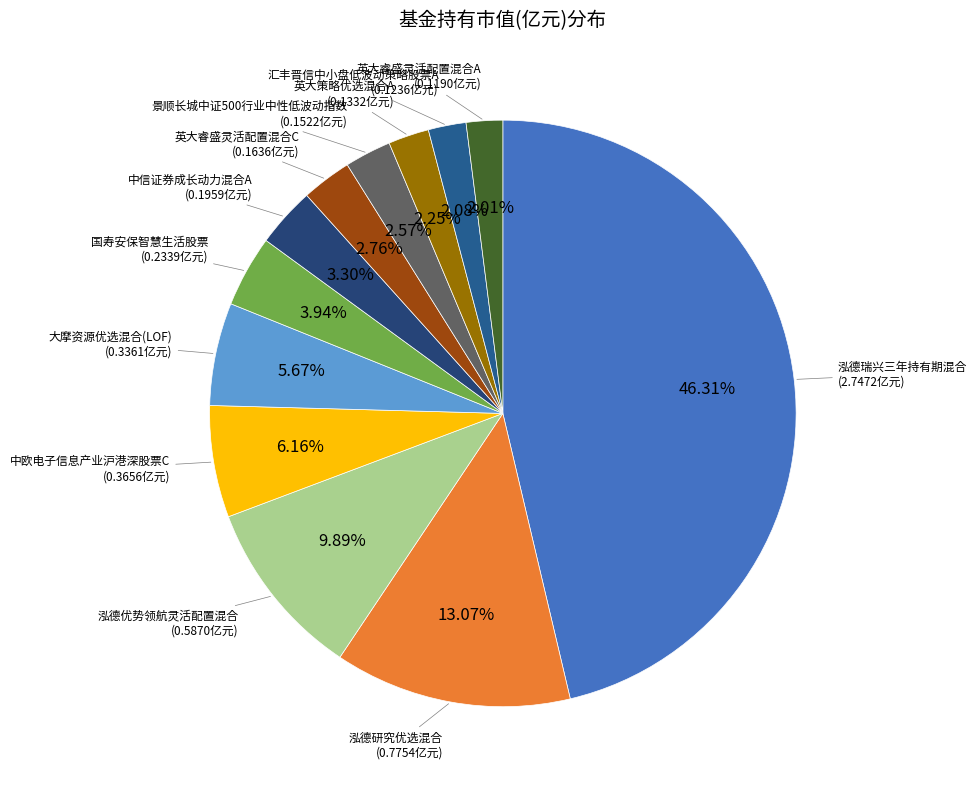

Is there a majority slice in this chart?

No